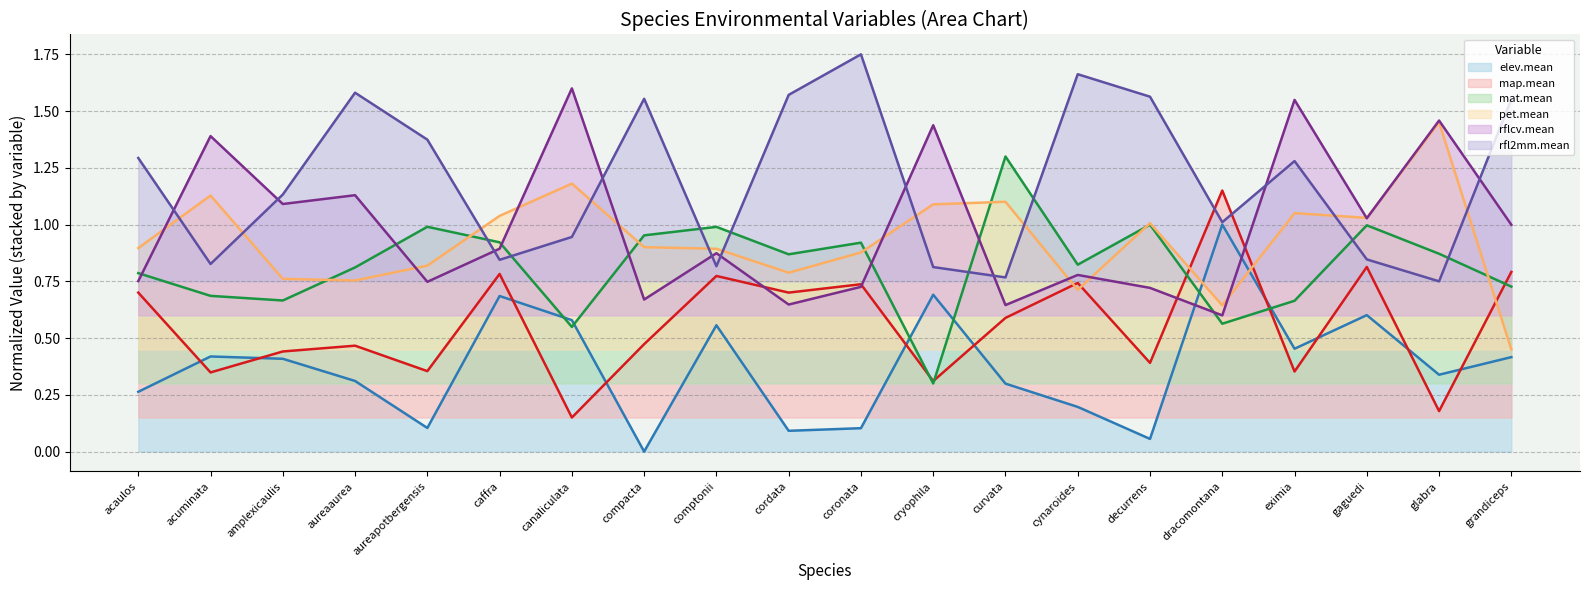

Reading left to right, list all the values displayed in this chart.

elev.mean: acaulos=0.3	acuminata=0.4	amplexicaulis=0.4	aureaaurea=0.3	aureapotbergensis=0.1	caffra=0.7	canaliculata=0.6	compacta=0.0	comptonii=0.6	cordata=0.1	coronata=0.1	cryophila=0.7	curvata=0.3	cynaroides=0.2	decurrens=0.1	dracomontana=1.0	eximia=0.5	gaguedi=0.6	glabra=0.3	grandiceps=0.4
map.mean: acaulos=0.7	acuminata=0.3	amplexicaulis=0.4	aureaaurea=0.5	aureapotbergensis=0.4	caffra=0.8	canaliculata=0.1	compacta=0.5	comptonii=0.8	cordata=0.7	coronata=0.7	cryophila=0.3	curvata=0.6	cynaroides=0.7	decurrens=0.4	dracomontana=1.1	eximia=0.4	gaguedi=0.8	glabra=0.2	grandiceps=0.8
mat.mean: acaulos=0.8	acuminata=0.7	amplexicaulis=0.7	aureaaurea=0.8	aureapotbergensis=1.0	caffra=0.9	canaliculata=0.5	compacta=1.0	comptonii=1.0	cordata=0.9	coronata=0.9	cryophila=0.3	curvata=1.3	cynaroides=0.8	decurrens=1.0	dracomontana=0.6	eximia=0.7	gaguedi=1.0	glabra=0.9	grandiceps=0.7
pet.mean: acaulos=0.9	acuminata=1.1	amplexicaulis=0.8	aureaaurea=0.8	aureapotbergensis=0.8	caffra=1.0	canaliculata=1.2	compacta=0.9	comptonii=0.9	cordata=0.8	coronata=0.9	cryophila=1.1	curvata=1.1	cynaroides=0.7	decurrens=1.0	dracomontana=0.6	eximia=1.1	gaguedi=1.0	glabra=1.4	grandiceps=0.4
rflcv.mean: acaulos=0.8	acuminata=1.4	amplexicaulis=1.1	aureaaurea=1.1	aureapotbergensis=0.7	caffra=0.9	canaliculata=1.6	compacta=0.7	comptonii=0.9	cordata=0.6	coronata=0.7	cryophila=1.4	curvata=0.6	cynaroides=0.8	decurrens=0.7	dracomontana=0.6	eximia=1.5	gaguedi=1.0	glabra=1.5	grandiceps=1.0
rfl2mm.mean: acaulos=1.3	acuminata=0.8	amplexicaulis=1.1	aureaaurea=1.6	aureapotbergensis=1.4	caffra=0.8	canaliculata=0.9	compacta=1.6	comptonii=0.8	cordata=1.6	coronata=1.8	cryophila=0.8	curvata=0.8	cynaroides=1.7	decurrens=1.6	dracomontana=1.0	eximia=1.3	gaguedi=0.8	glabra=0.8	grandiceps=1.6